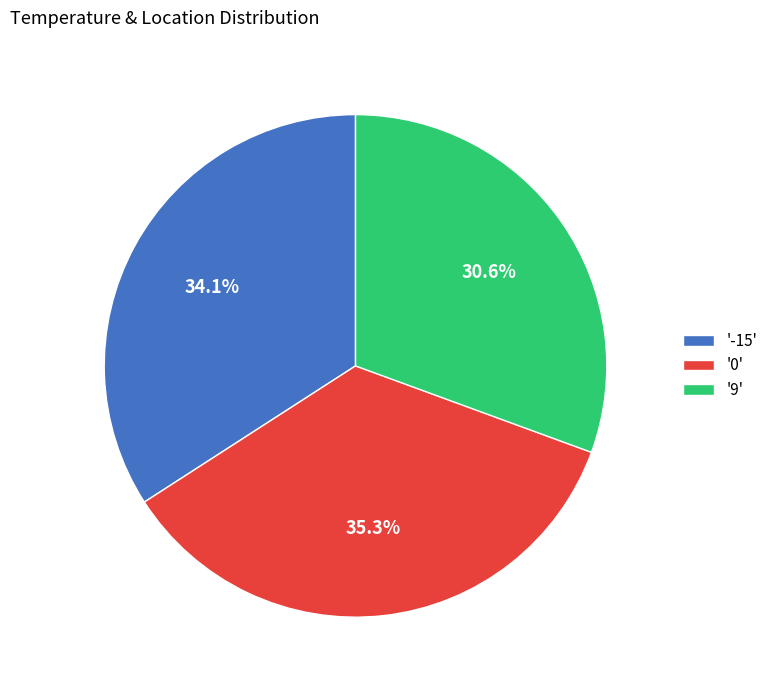

What is the largest slice in the pie chart?

'0'